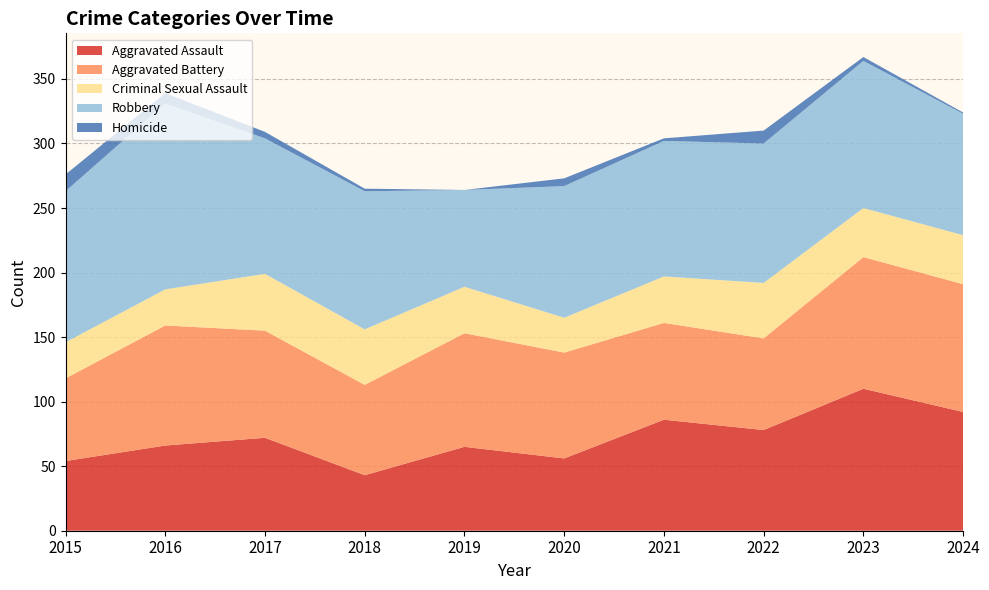

Reading right to left, transcribe all the data shown in this chart.

Aggravated Assault: 92	110	78	86	56	65	43	72	66	54
Aggravated Battery: 99	102	71	75	82	88	70	83	93	64
Criminal Sexual Assault: 38	38	43	36	27	36	43	44	28	28
Robbery: 94	114	108	105	102	75	107	105	144	117
Homicide: 1	3	10	2	6	0	2	5	8	13